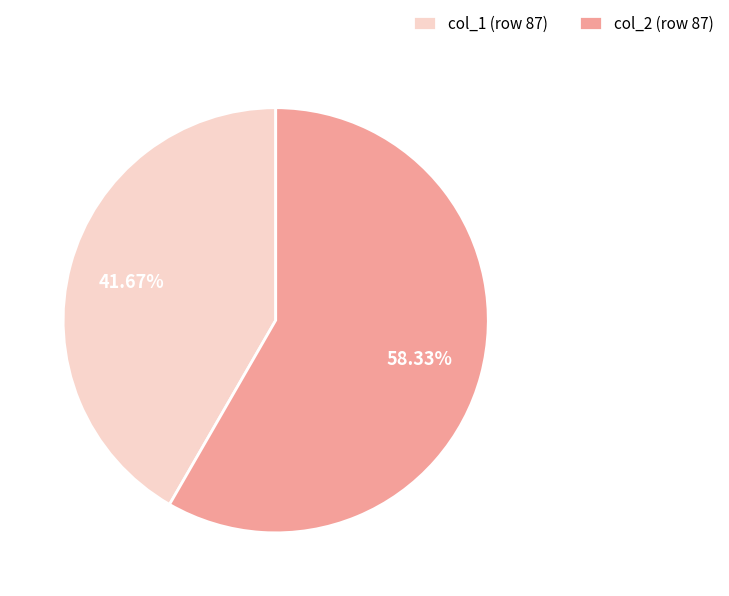

Which has a higher value, col_2 (row 87) or col_1 (row 87)?

col_2 (row 87)